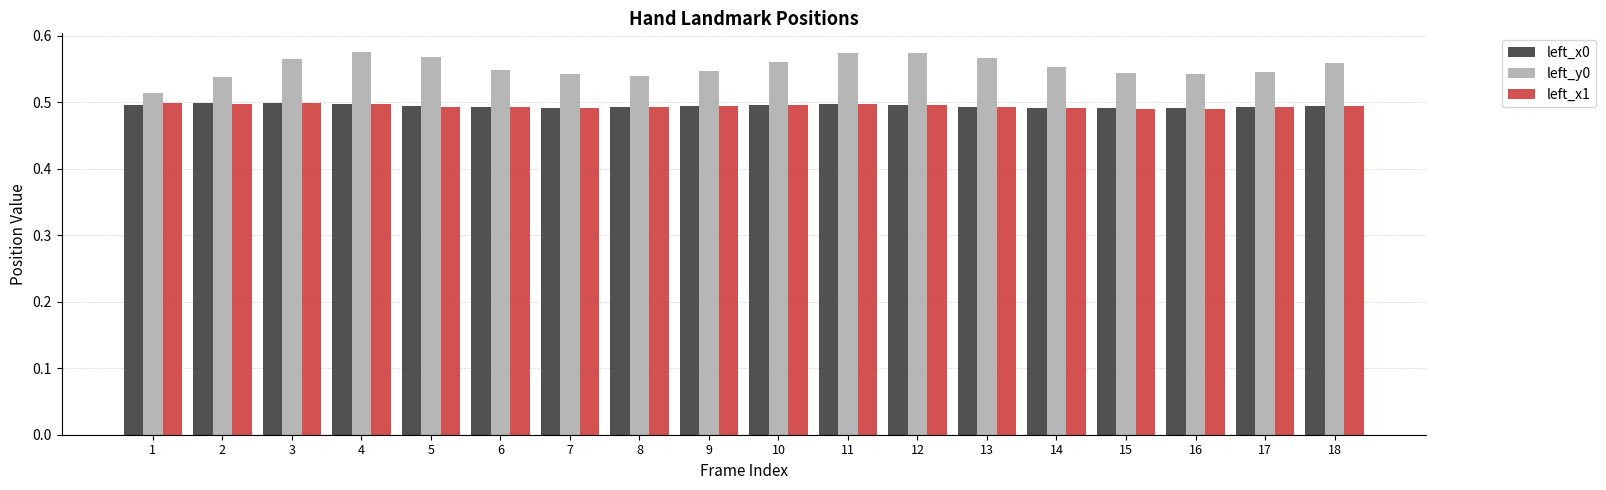

How many series are shown in this chart?

3